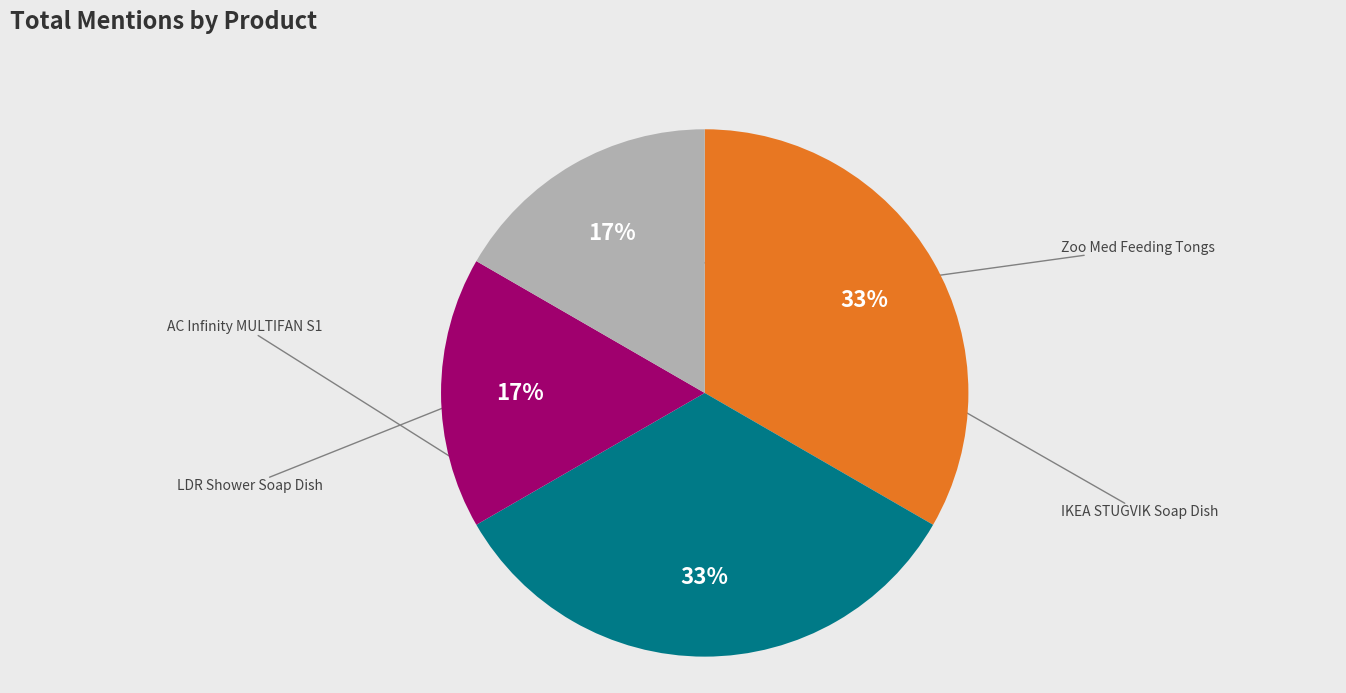

To the nearest percent, what is the average slice percentage?

25%